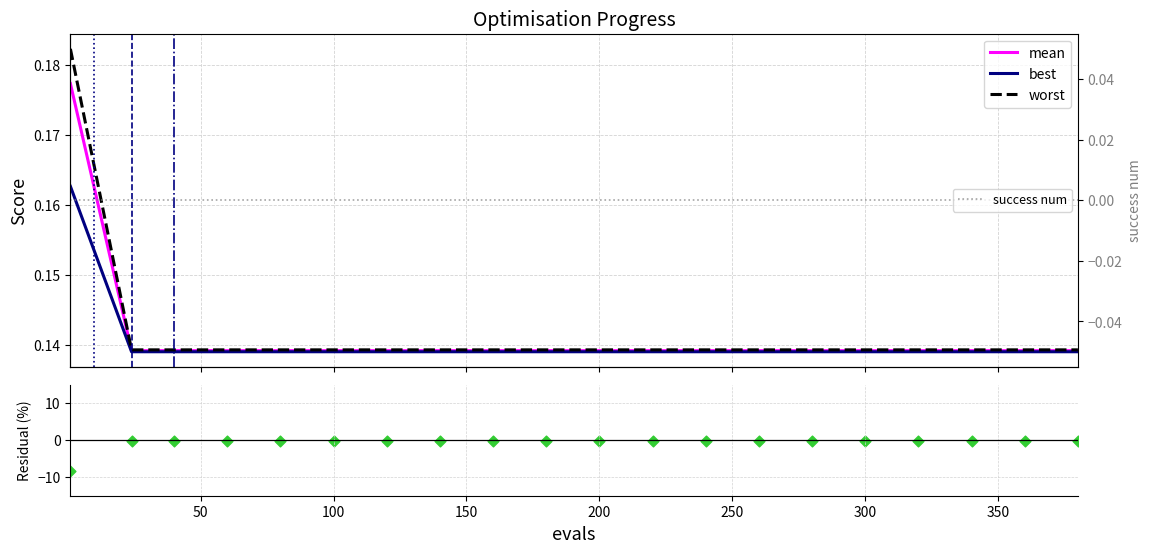

At how many categories does at least one series exceed -6?

20